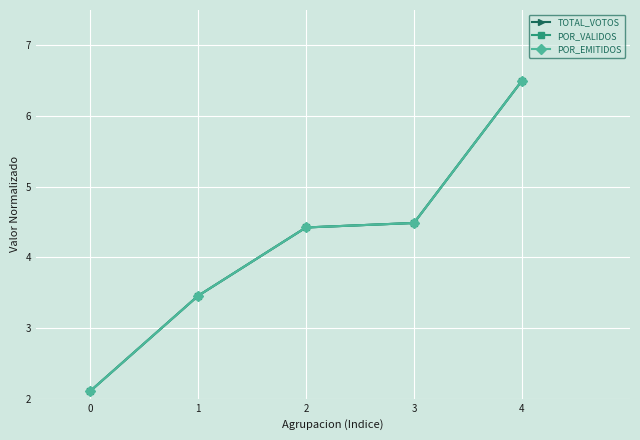

Reading left to right, list all the values displayed in this chart.

TOTAL_VOTOS: 2.1	3.5	4.4	4.5	6.5
POR_VALIDOS: 2.1	3.5	4.4	4.5	6.5
POR_EMITIDOS: 2.1	3.5	4.4	4.5	6.5